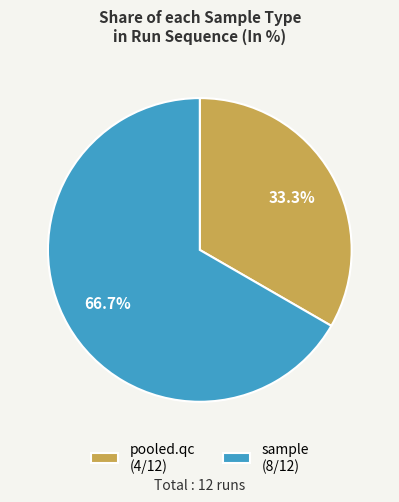

To the nearest percent, what is the average slice percentage?

50%